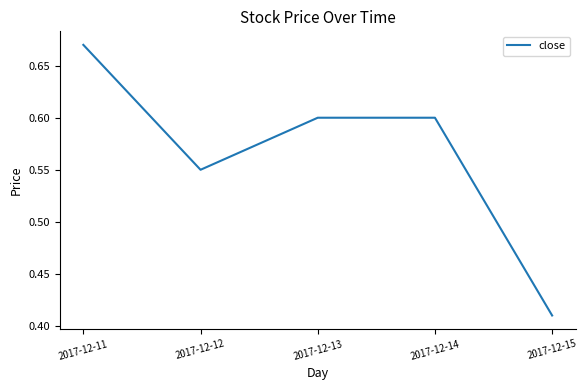

Where is the first local minimum?

2017-12-12